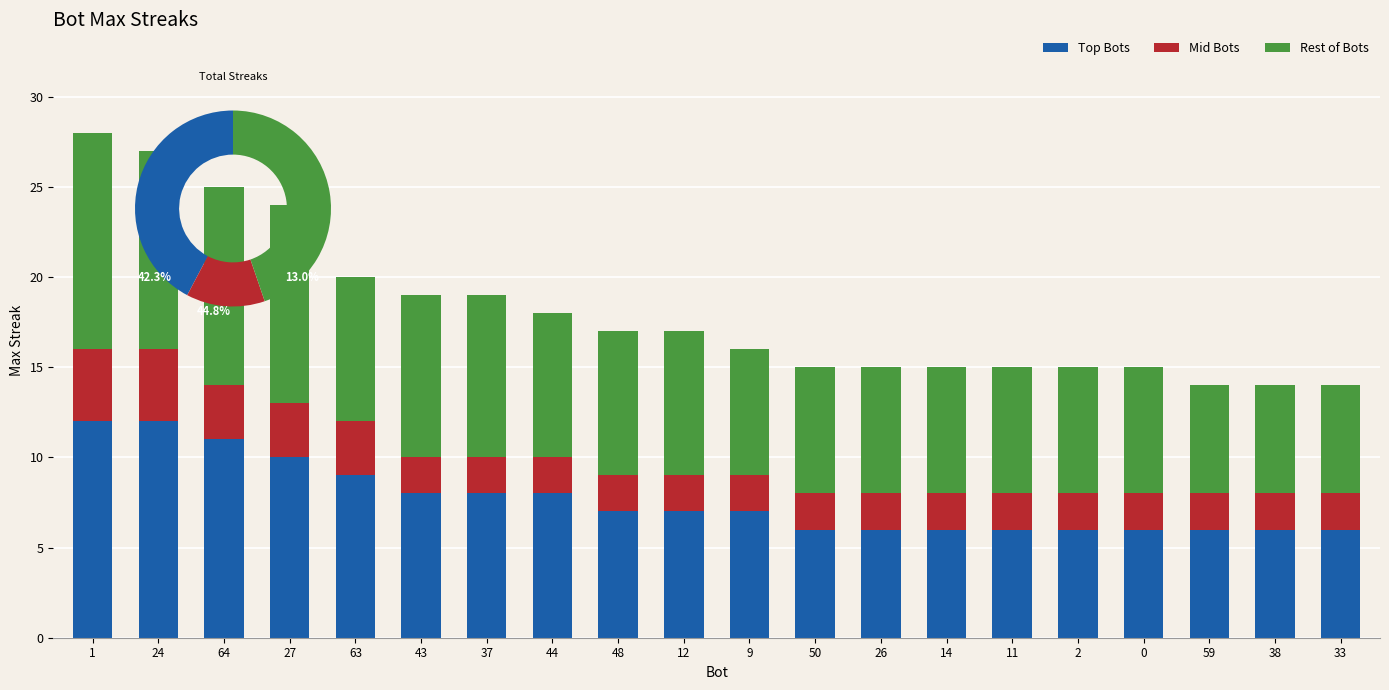

At which category is the sum across all series the highest?

1